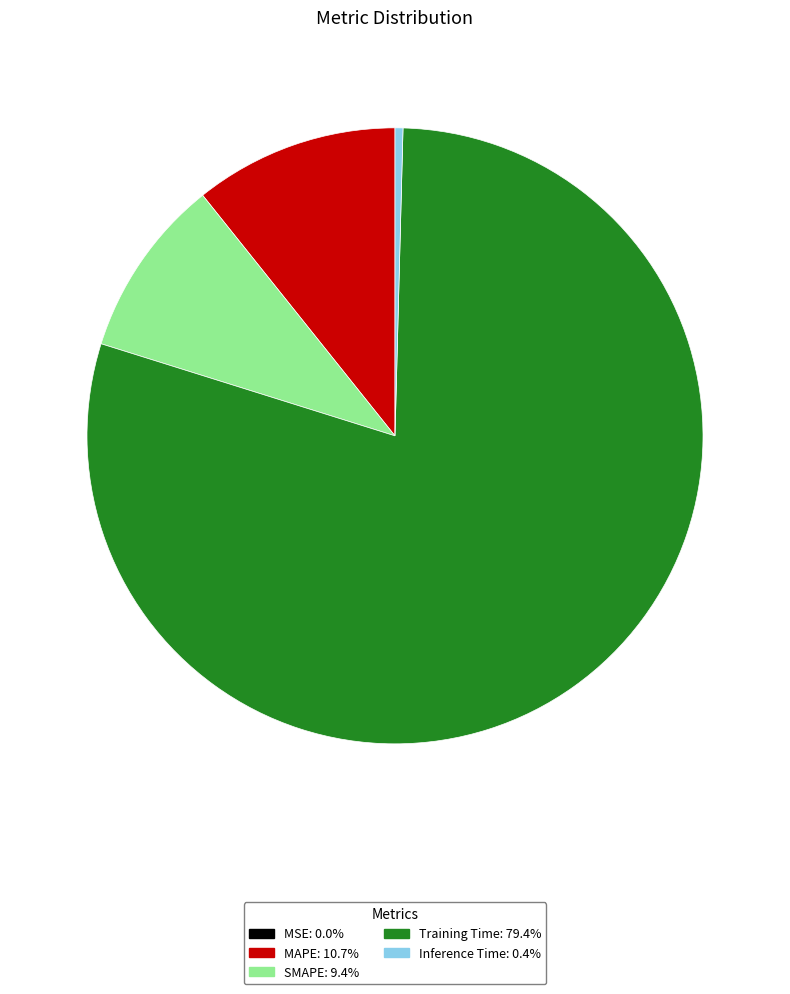

Is the sum of Inference Time and MAPE greater than half?

No